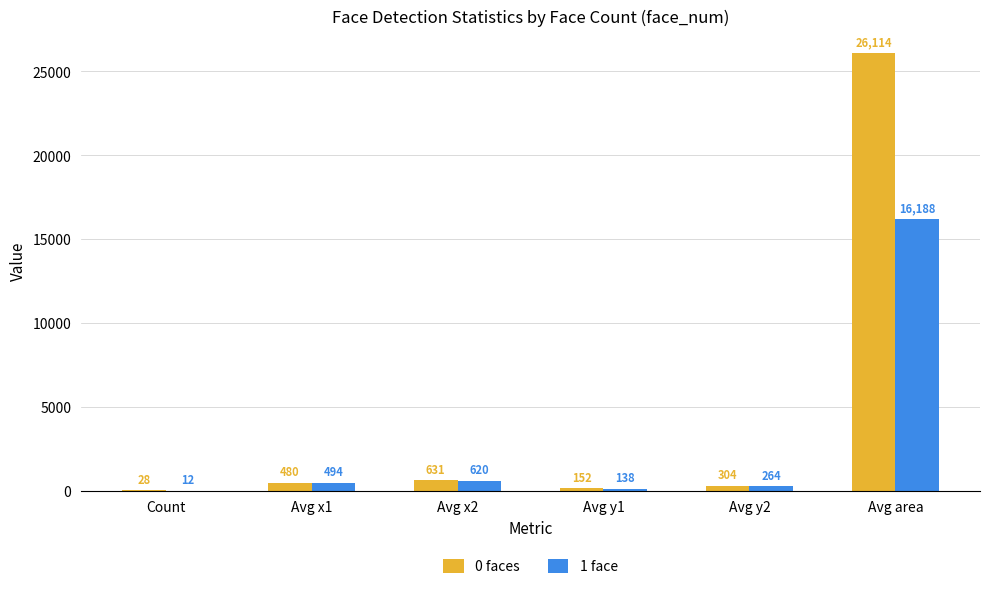

How many series are shown in this chart?

2